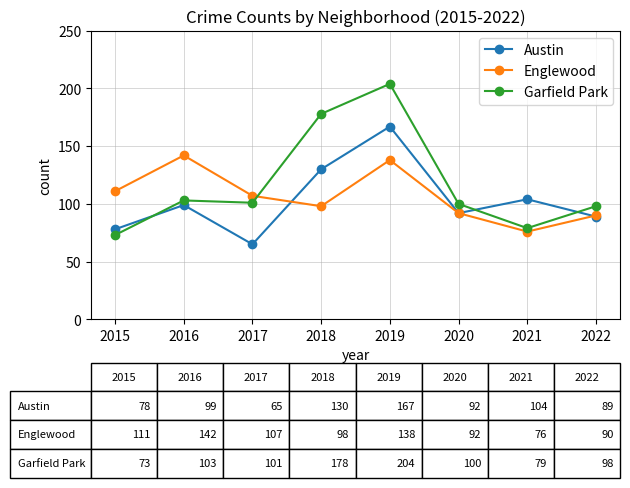

Reading left to right, extract all data points from this chart.

Austin: 78	99	65	130	167	92	104	89
Englewood: 111	142	107	98	138	92	76	90
Garfield Park: 73	103	101	178	204	100	79	98